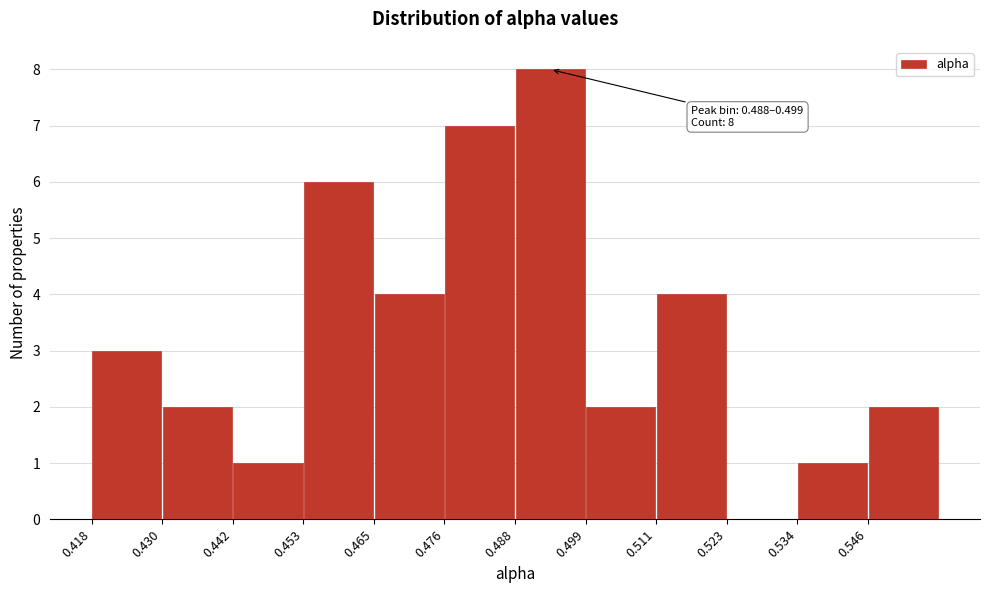

Which range on the x-axis has the tallest bar?

0.488 to 0.500